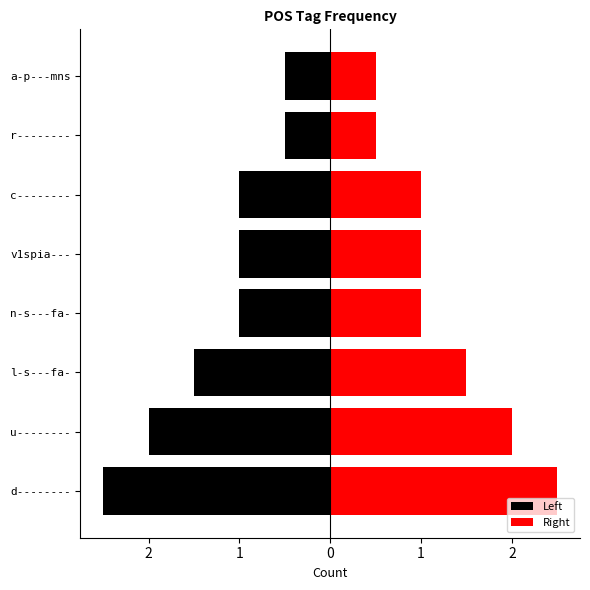

Which series has the widest spread of values?

Left